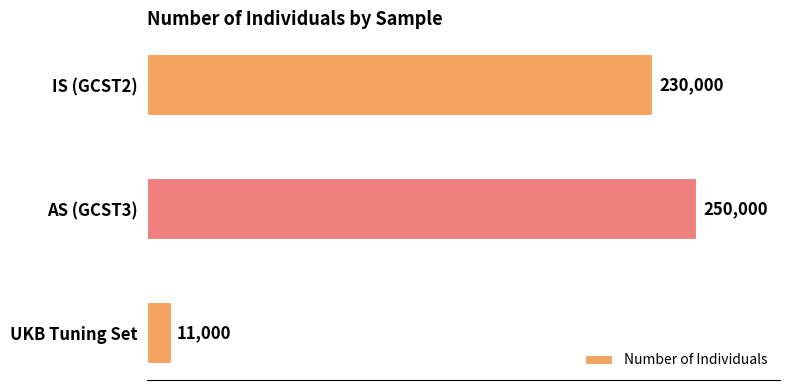

What is the label of the 3rd bar from the bottom?

IS (GCST2)